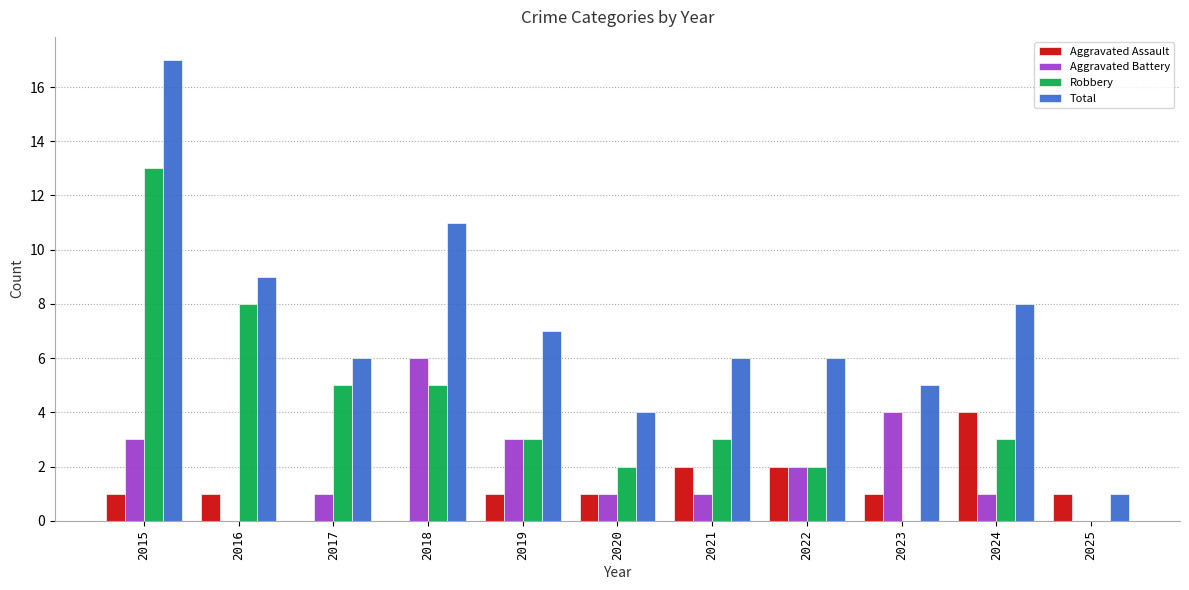

At which category is the sum across all series the highest?

2015